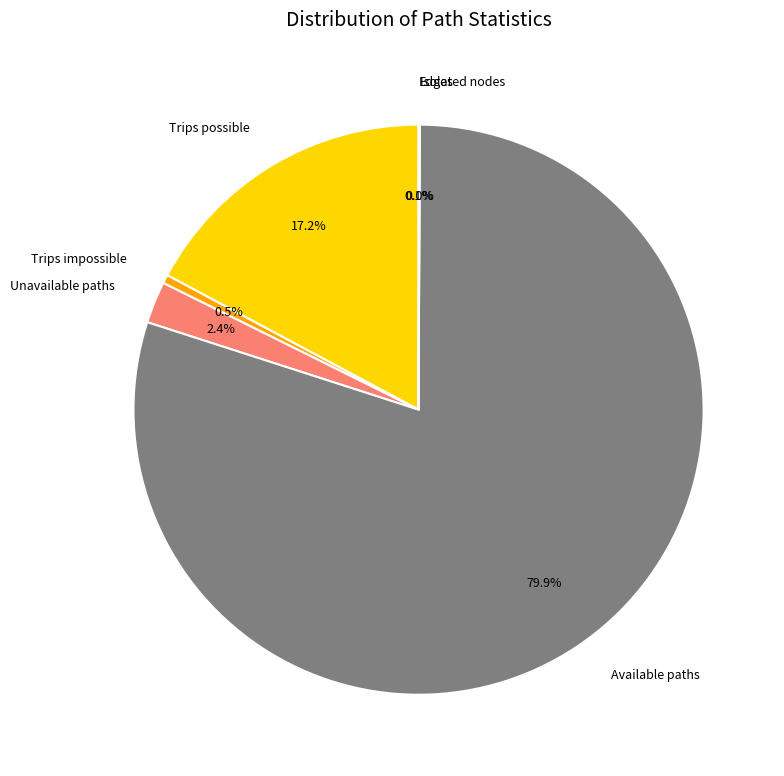

Combined, do (1463, 130) and (540, 17) account for over 50%?

No